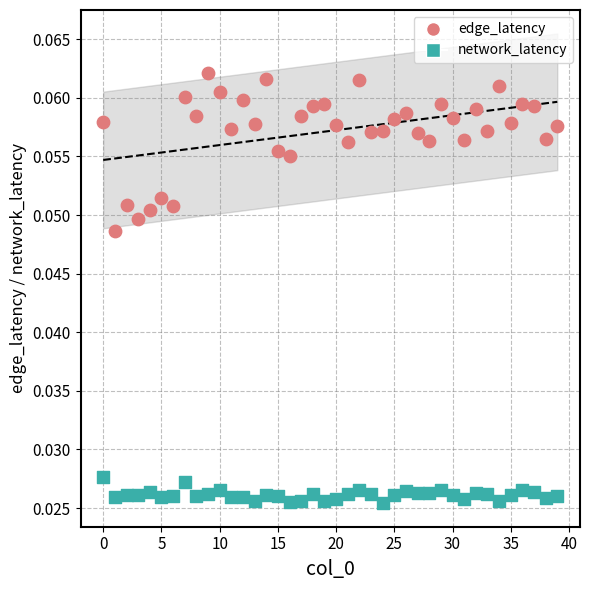

Which series contains the lowest Y value?

network_latency